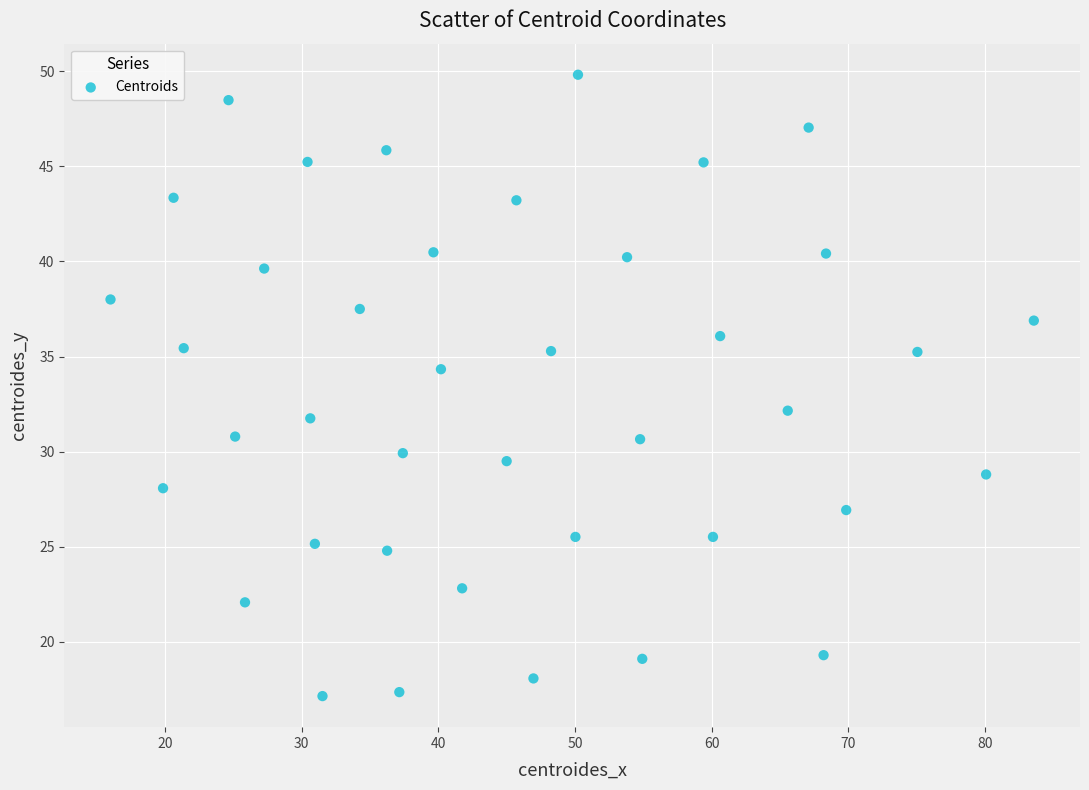

What is the range of X values (max minus min)?

67.6